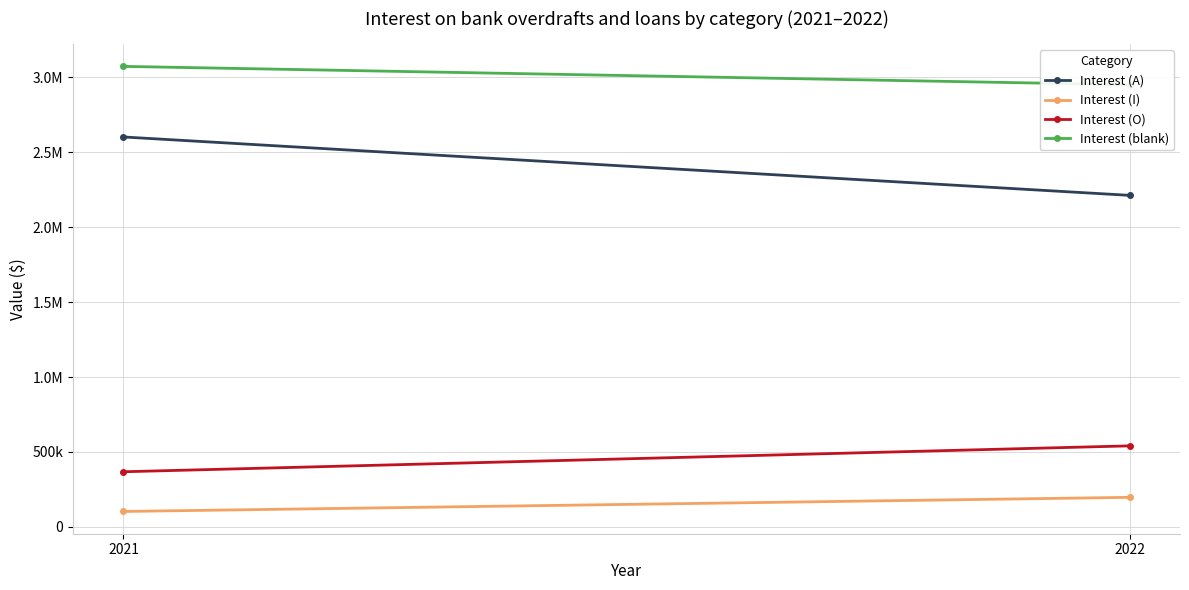

What is the average value of the Interest (blank) series?

3010840